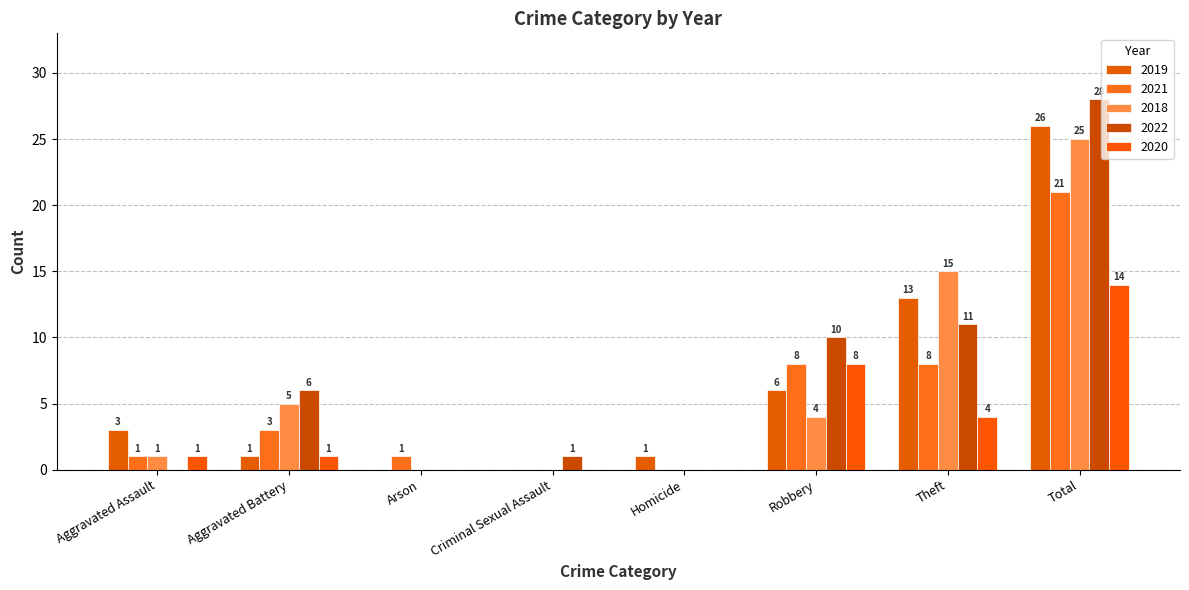

Which category has the lowest value across all series?

Arson